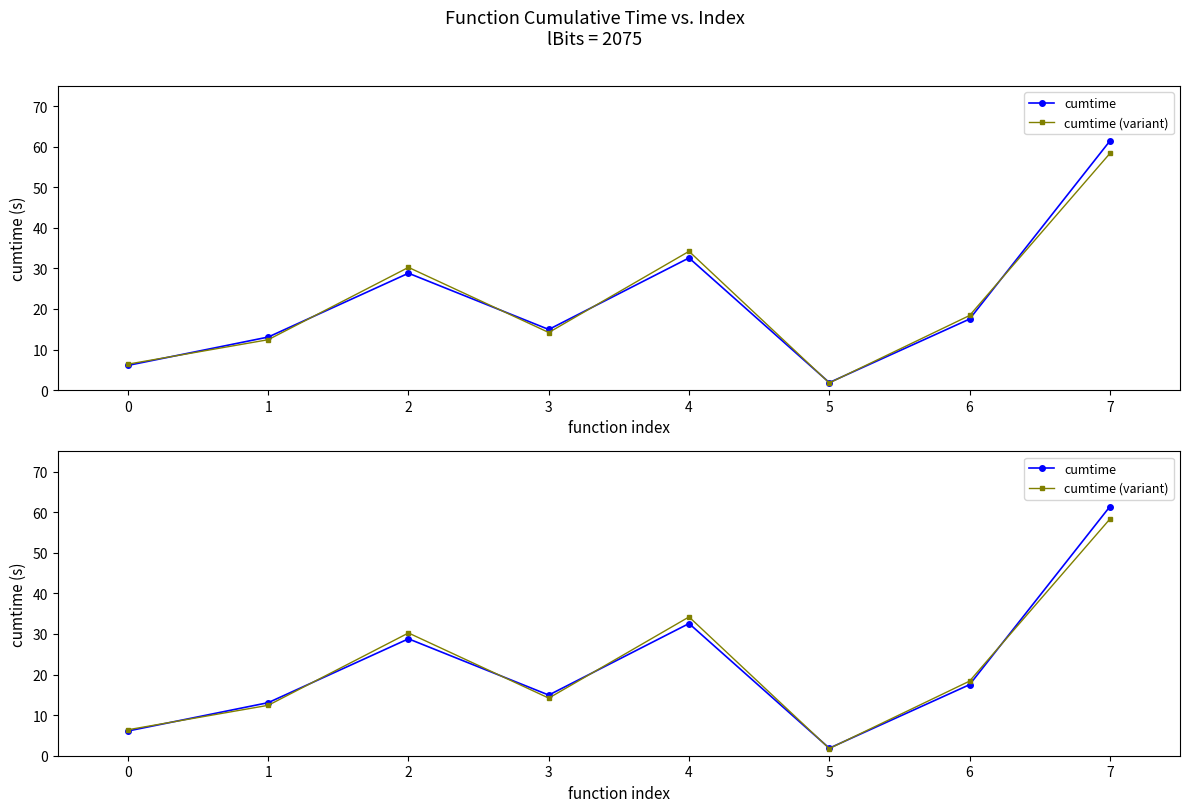

At 4, list the series in order from smallest to largest.

cumtime, cumtime (variant)